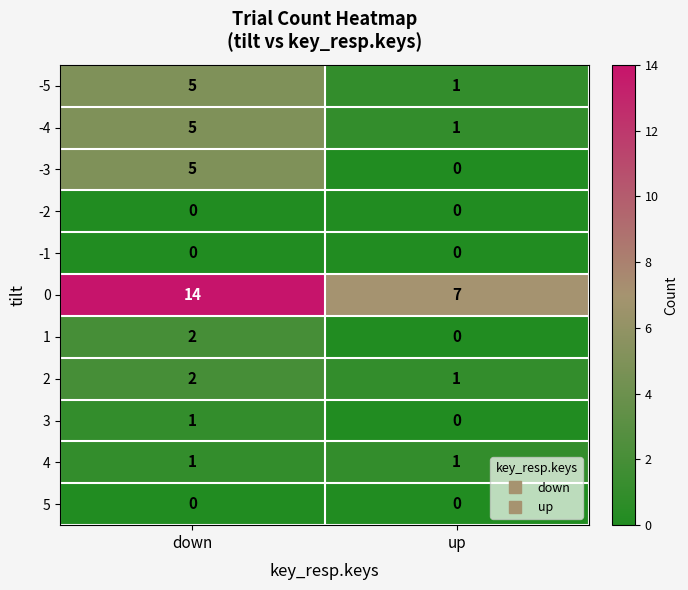

Which series has the largest total across all categories?

0